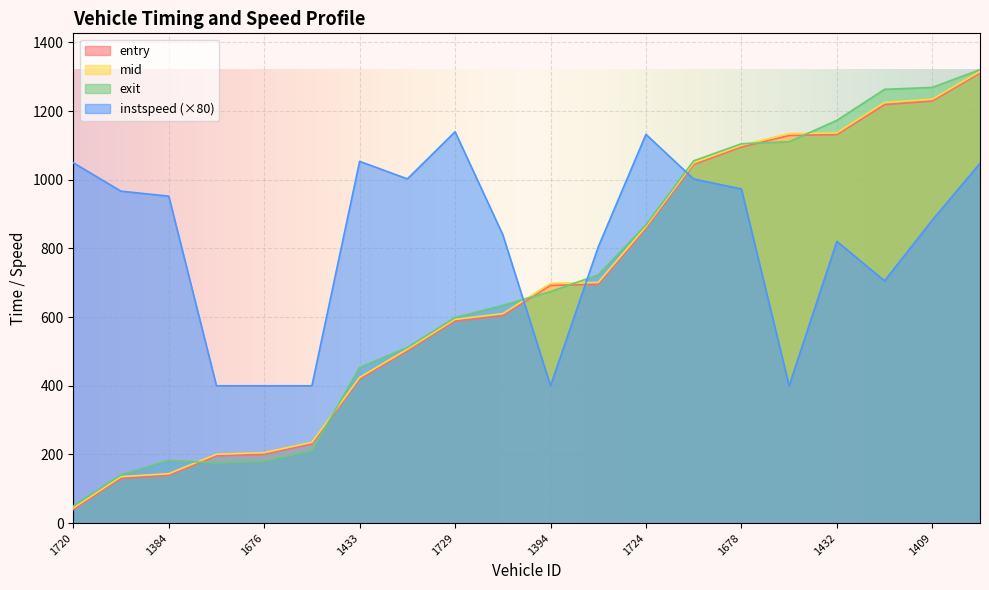

True or false: mid has more than 1 points higher than both neighbors.

False